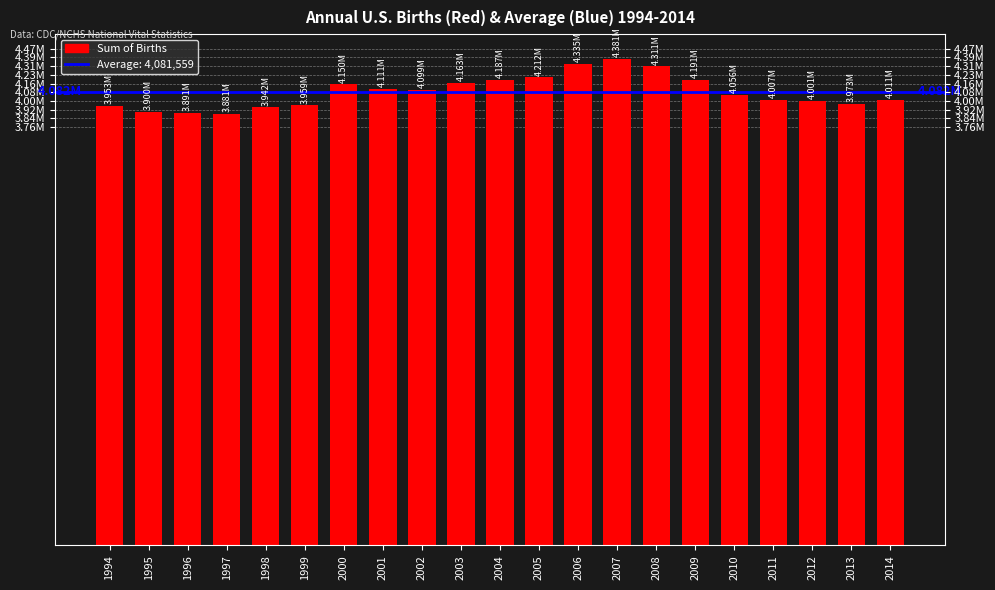

What is the sum of all values?

85712738